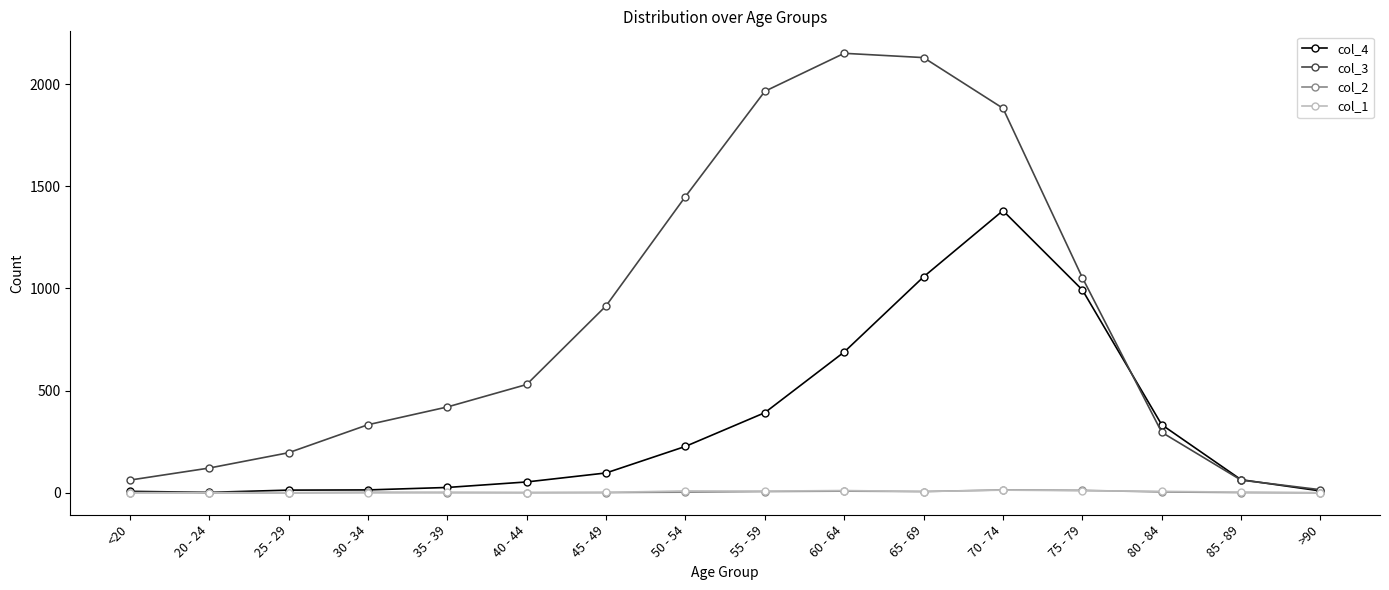

Which series has the largest total across all categories?

col_3